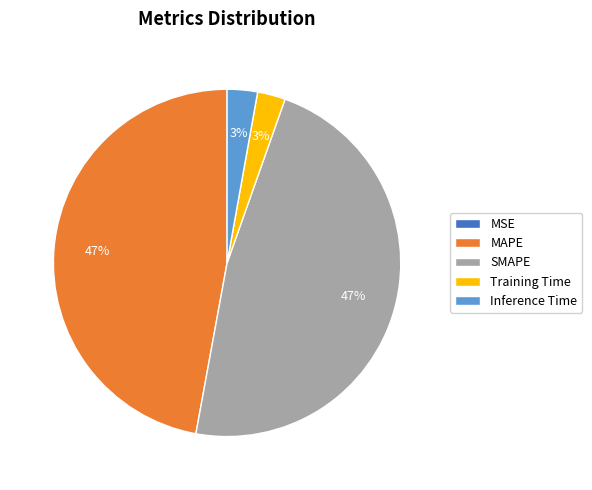

Is Inference Time the majority of the pie?

No